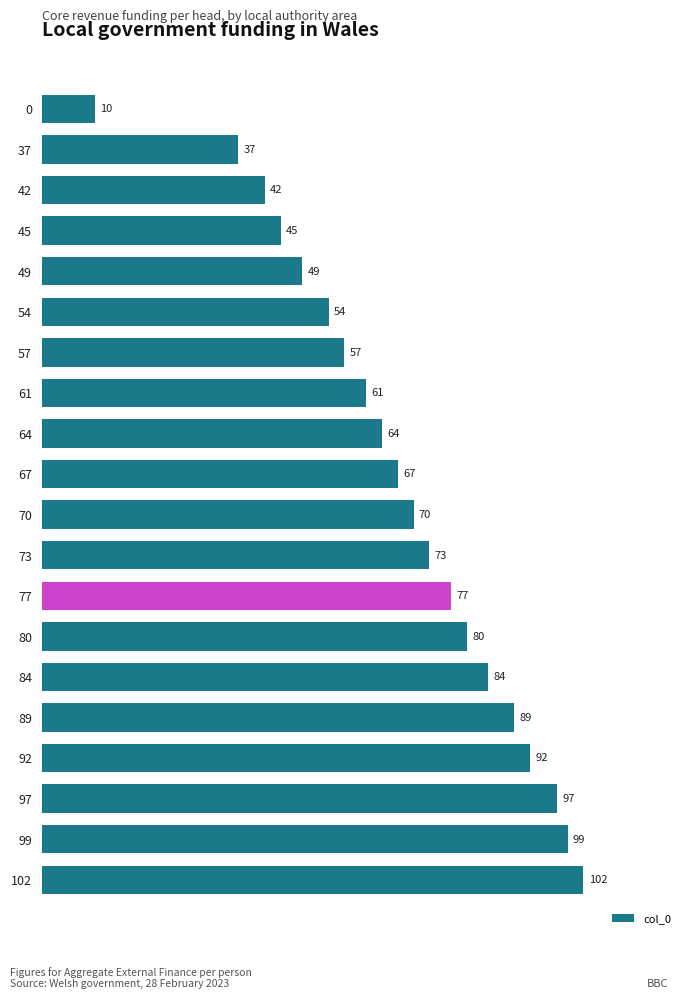

What is the difference between the second highest and second lowest values?

62